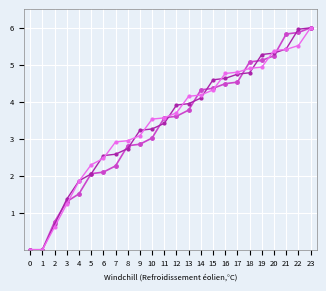

At which category is the sum across all series the highest?

23